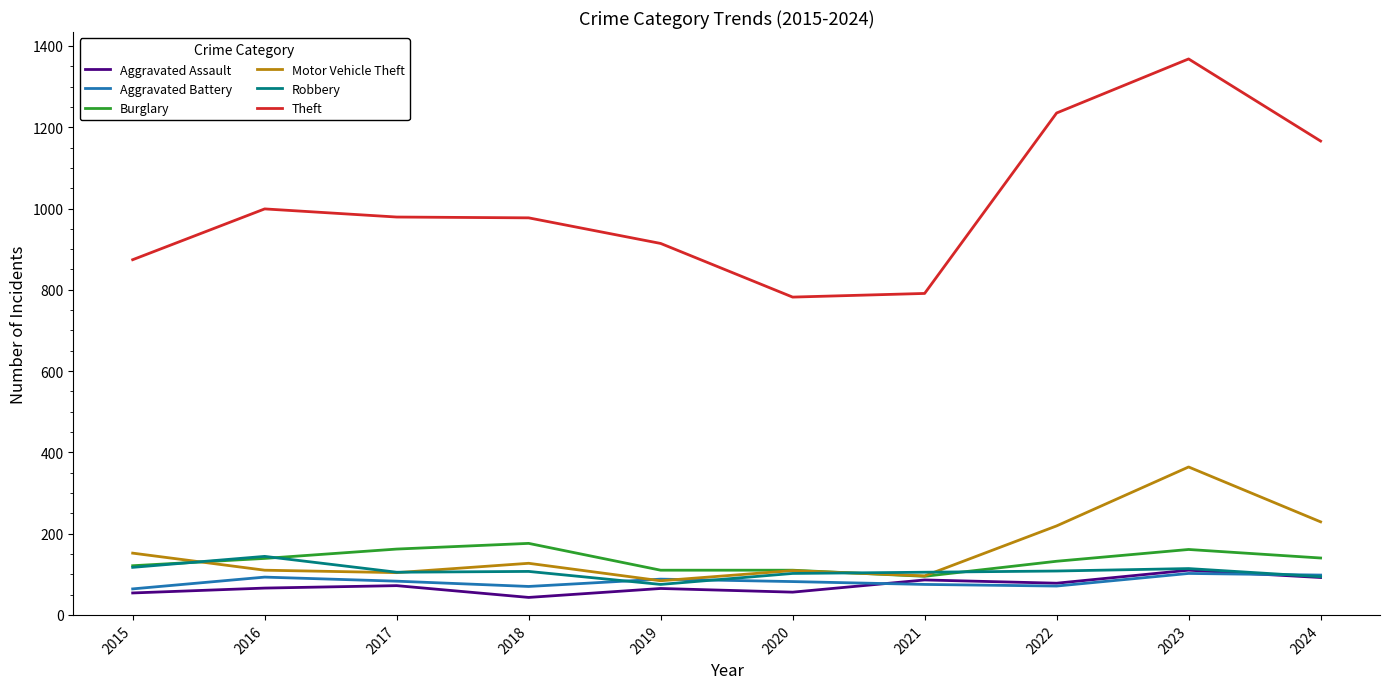

At which label does Motor Vehicle Theft first exceed 127?

2015